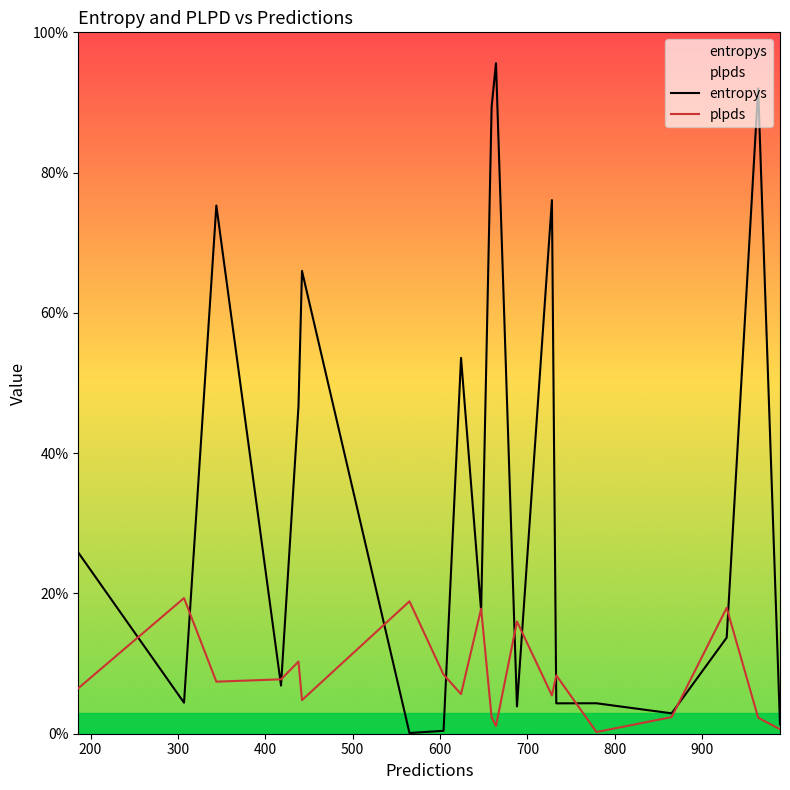

Is it true that plpds equals 0.4 at 12?

False